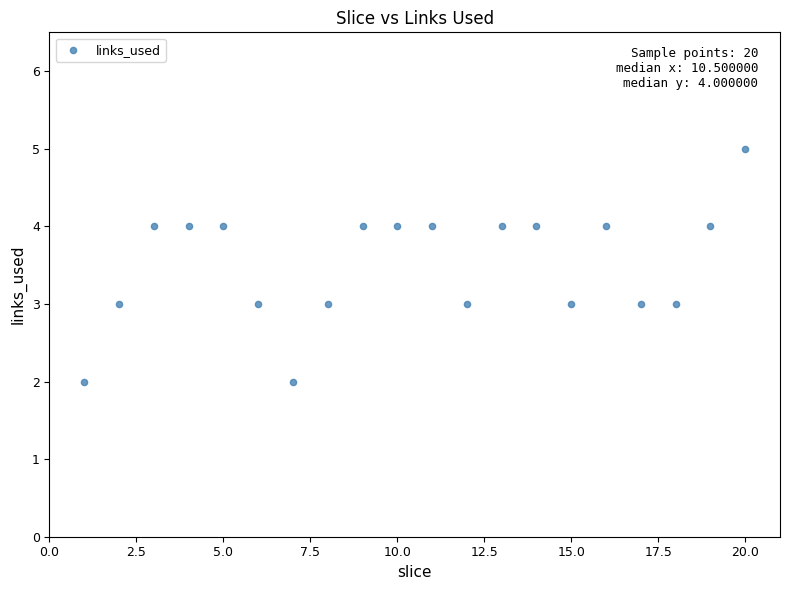

What is the range of X values (max minus min)?

19